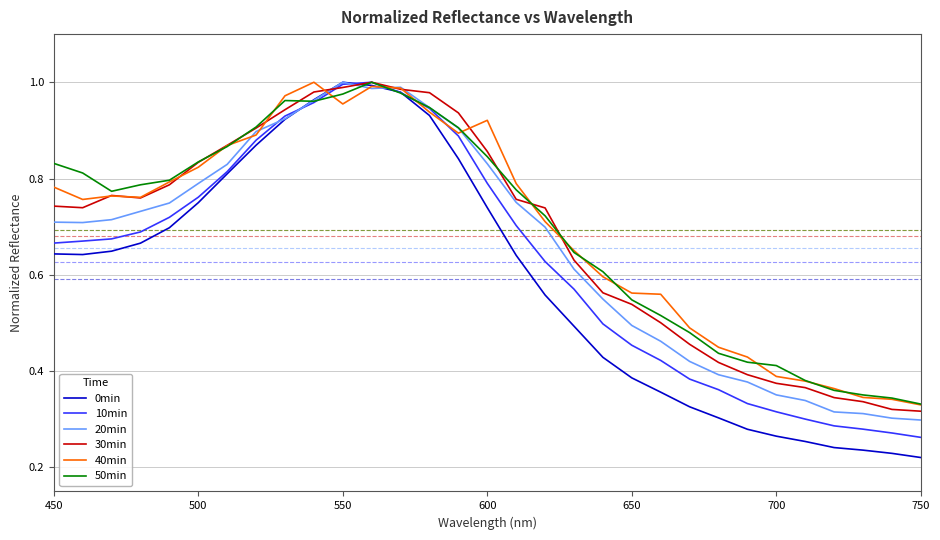

Is this an area chart (filled region under the line)?

No